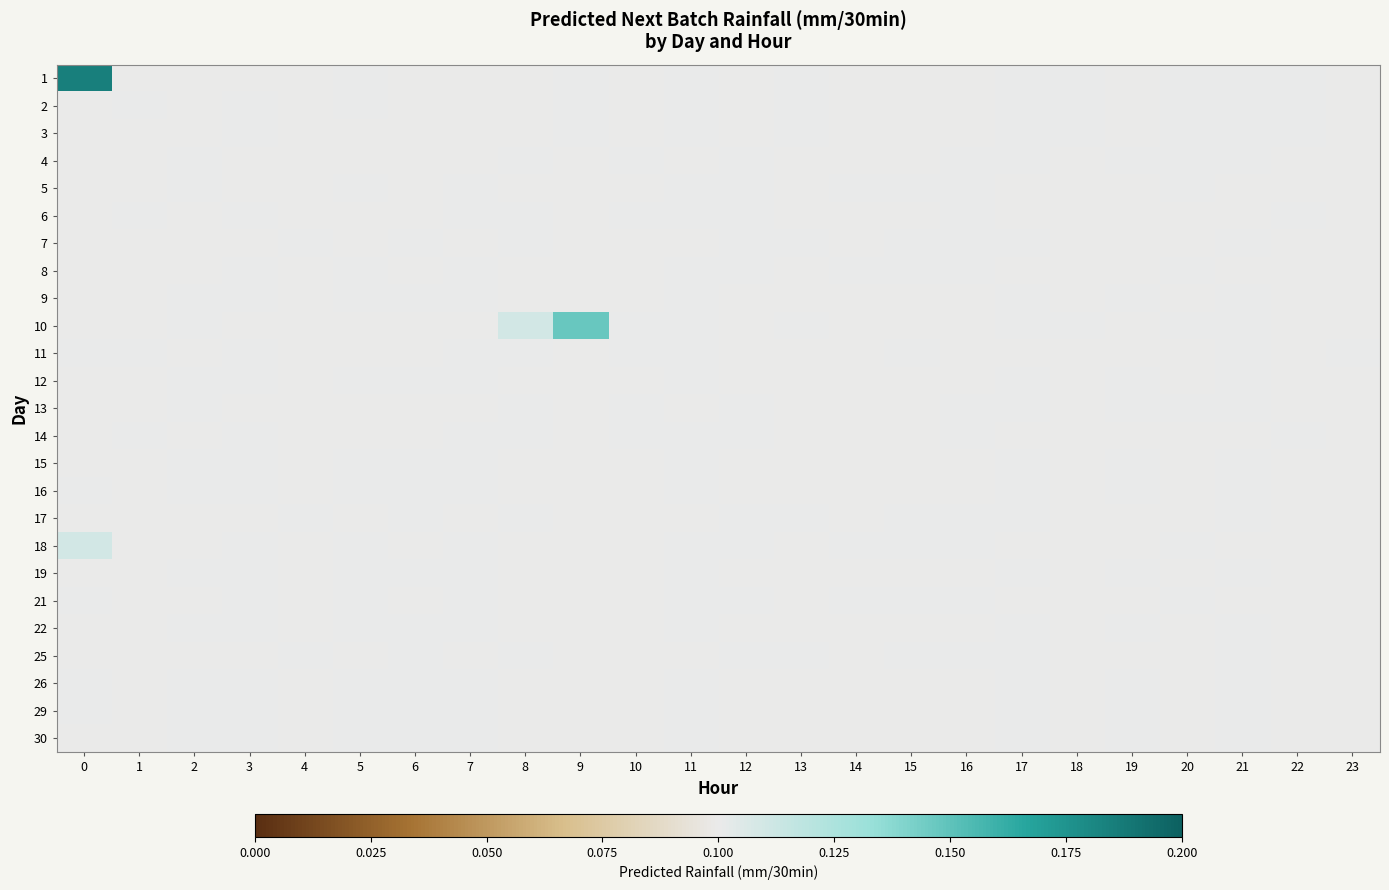

Rank the series at 12 from highest to lowest value.

5, 8, 18, 21, 6, 7, 14, 17, 25, 4, 13, 1, 2, 3, 10, 9, 12, 15, 16, 19, 22, 26, 29, 30, 11